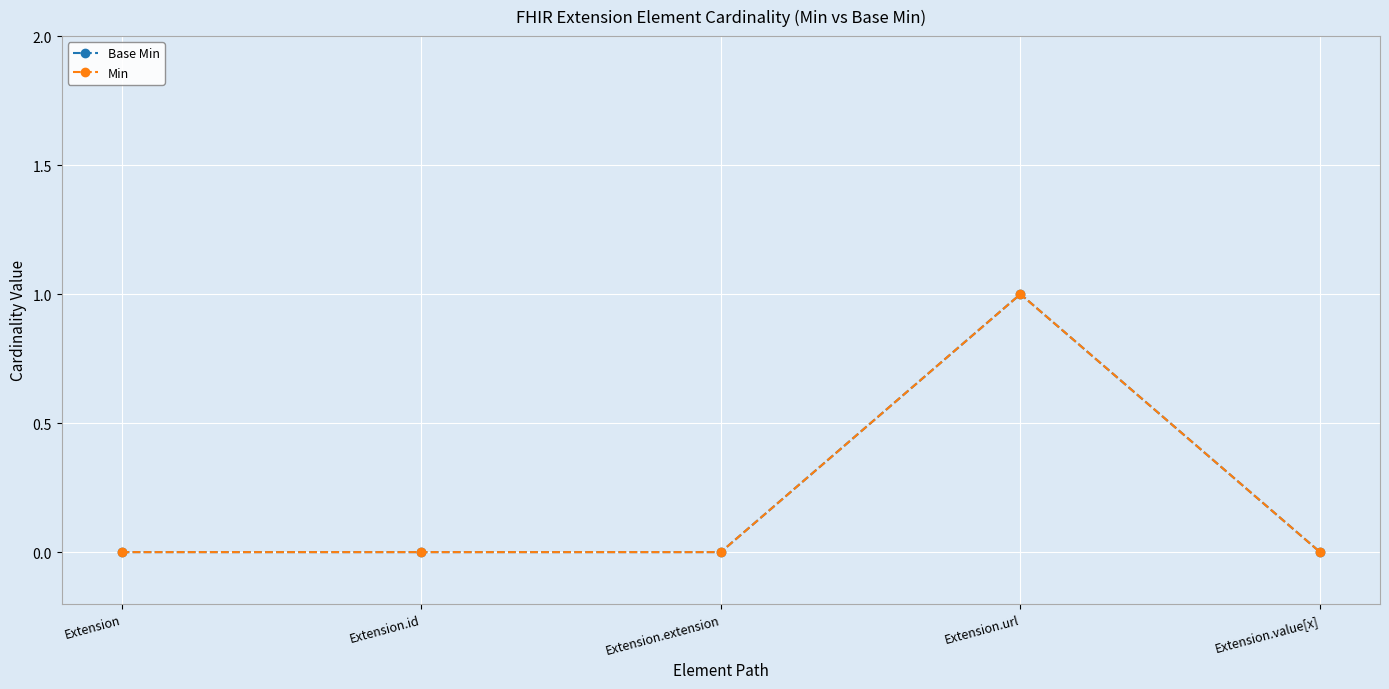

Is this an area chart (filled region under the line)?

No